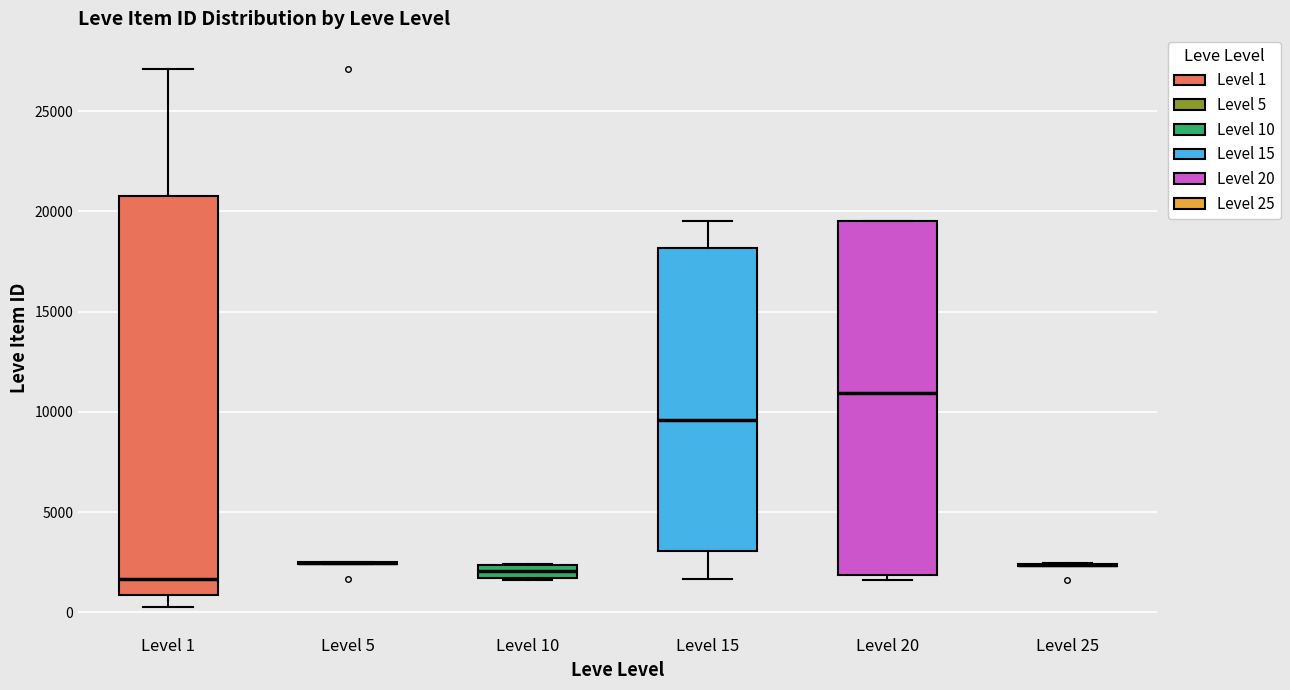

Comparing the boxes themselves (not the whiskers), which one is the tallest?

Level 1